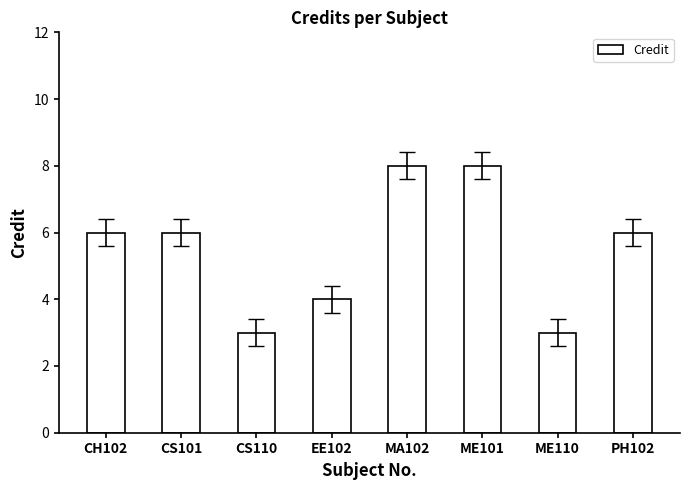

What is the ratio of the value at CS110 to the value at ME110?

1.0